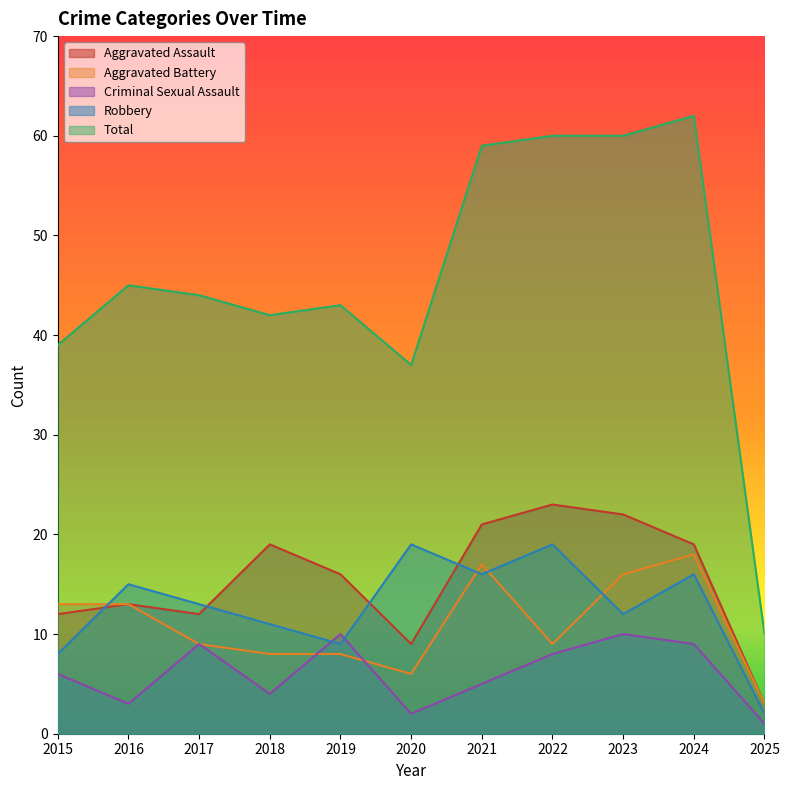

True or false: Aggravated Battery has more than 1 interior local peaks.

True